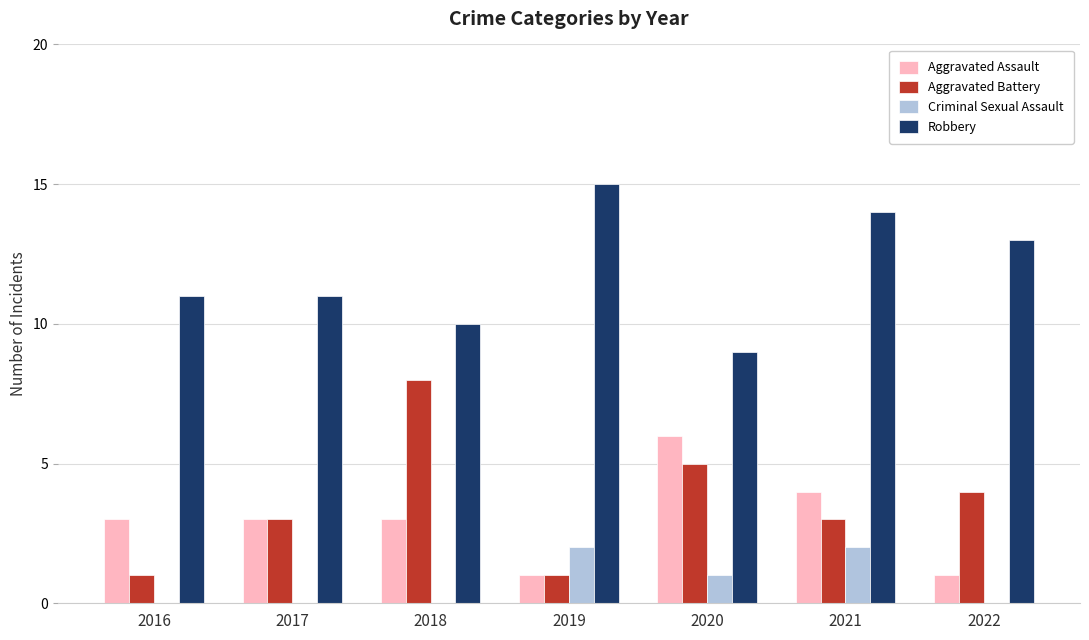

The value of Aggravated Battery at 2021 is 3. True or false?

True